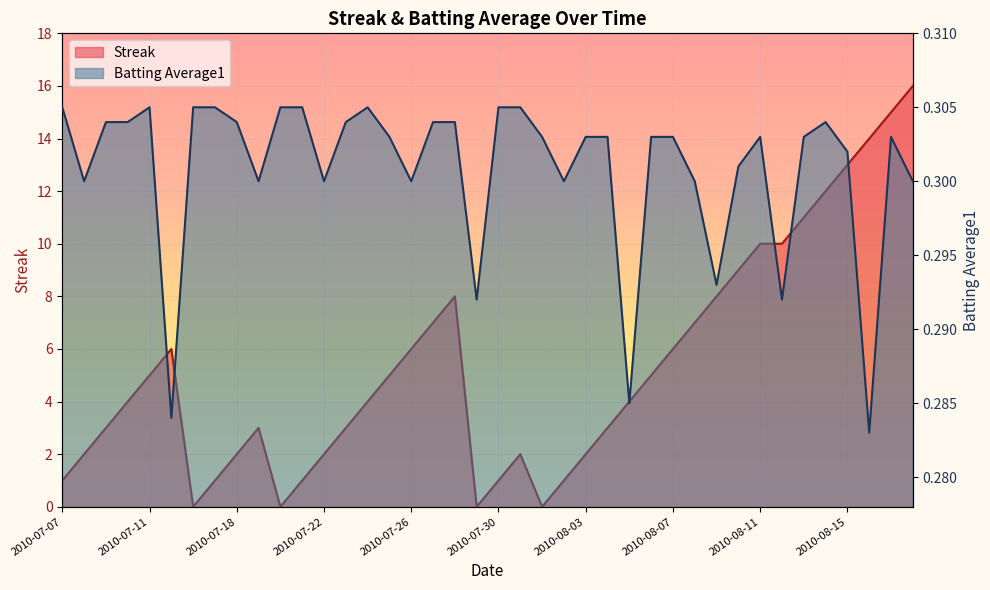

At which label does Streak first exceed 4?

2010-07-11